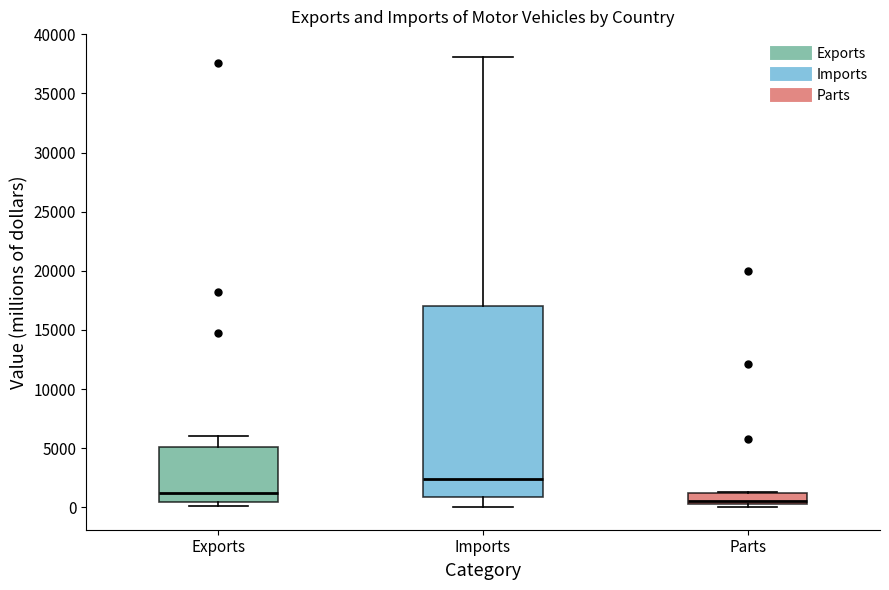

Reading left to right, transcribe this box plot: for each box, give where its median line is, the range the box spans, and where its two whiskers end, as read against the y-axis. The values are not printed on the chart, so give them approximately, as read against the axis.

Exports: median 1000, box 500 to 5000, whiskers 0 to 6000
Imports: median 2500, box 1000 to 17000, whiskers 0 to 38000
Parts: median 500 (just above the box's lower edge), box 500 to 1000, whiskers 0 to 1500